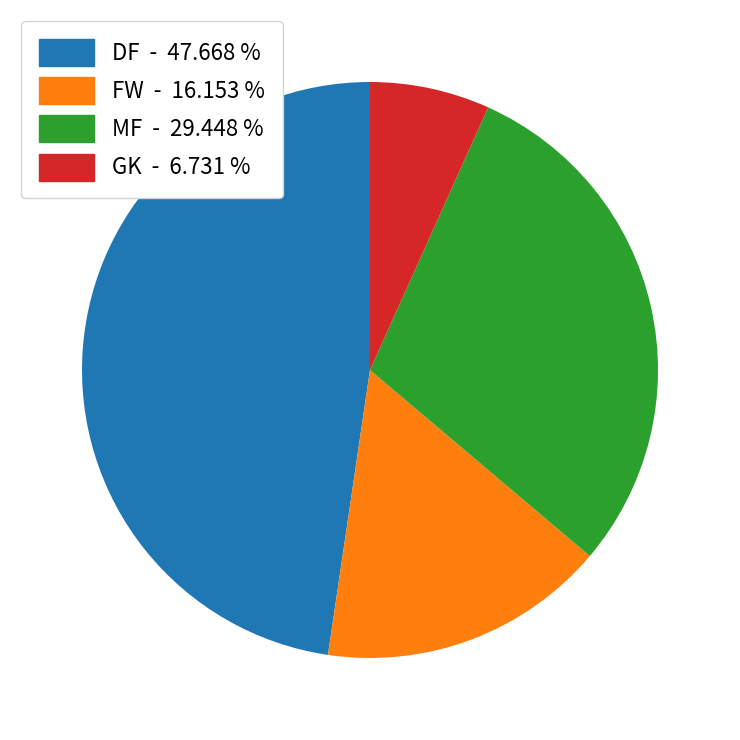

What is the ratio of the value at GK to the value at DF?

0.1